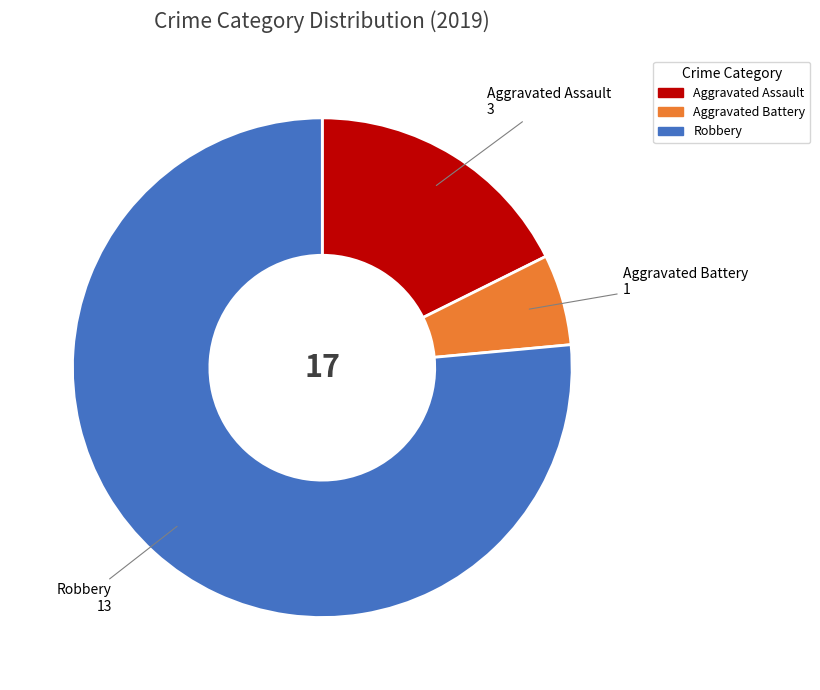

True or false: Aggravated Battery accounts for 6% of the total.

True